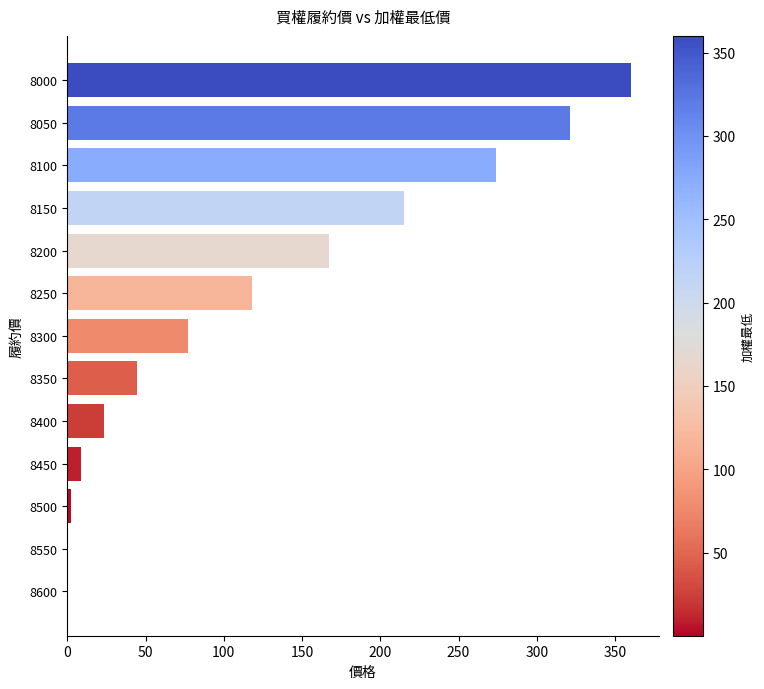

What is the change in value from 8150 to 8250?

-97.0